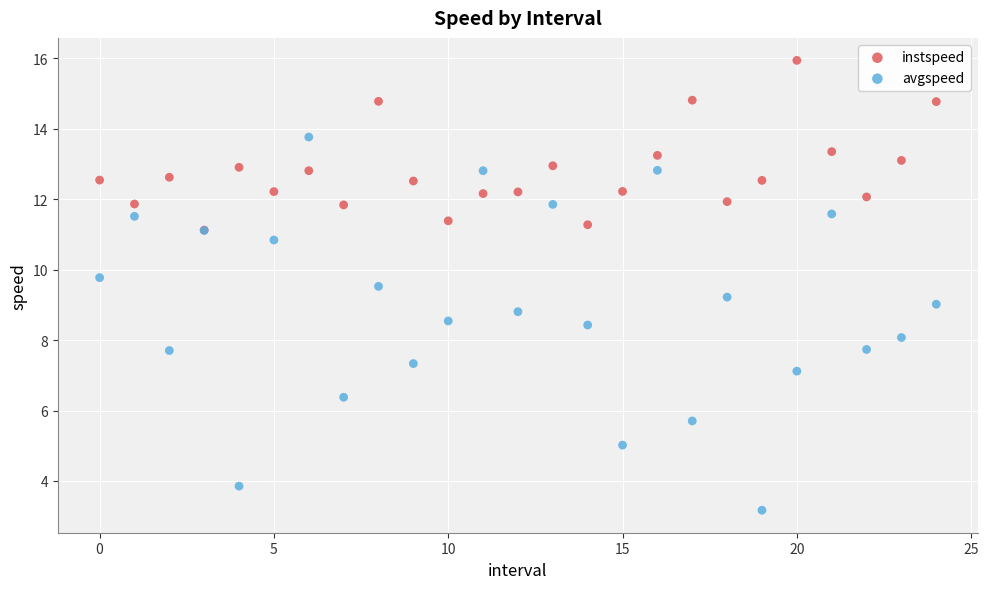

What are all the series names shown in the legend?

instspeed, avgspeed